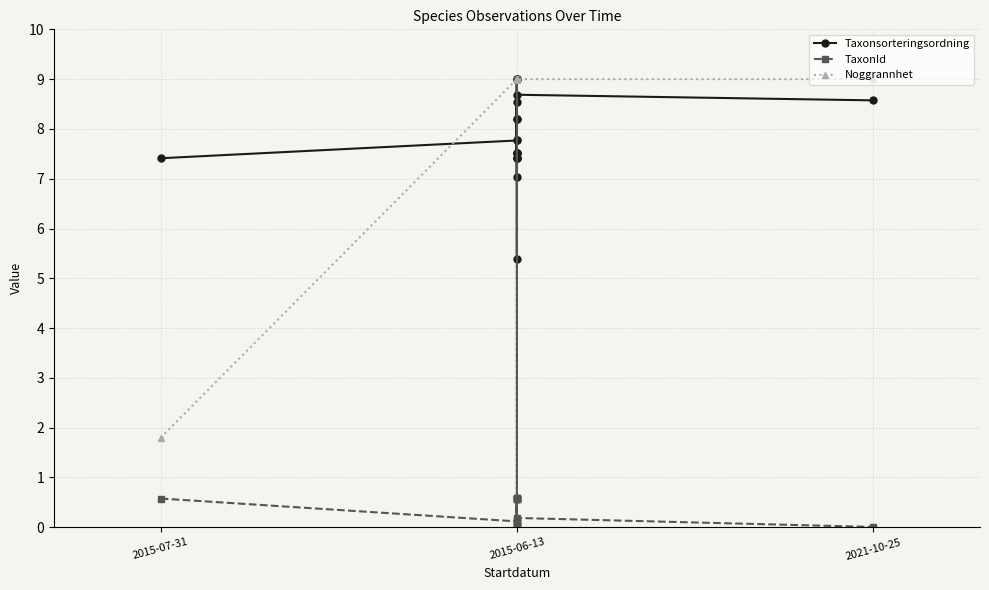

Does the chart display data point markers on the line(s)?

Yes